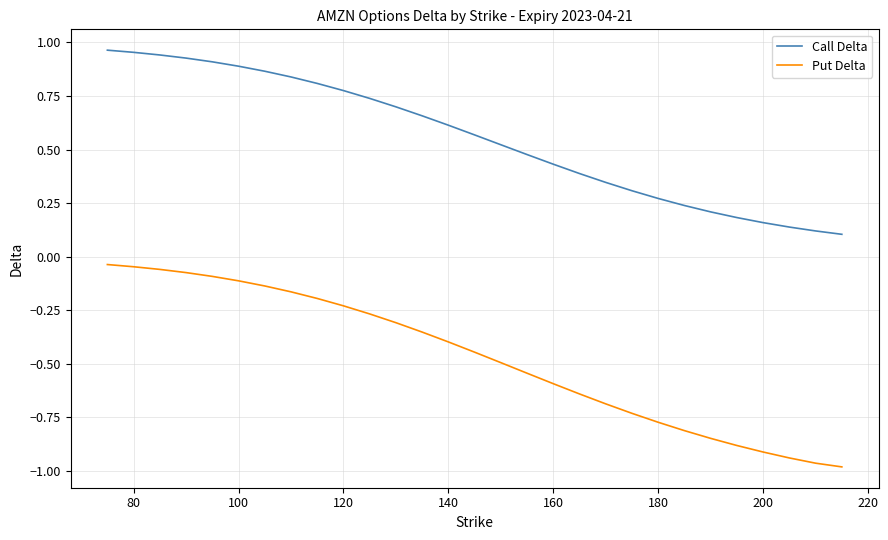

True or false: Put Delta and Call Delta intersect in this chart.

False